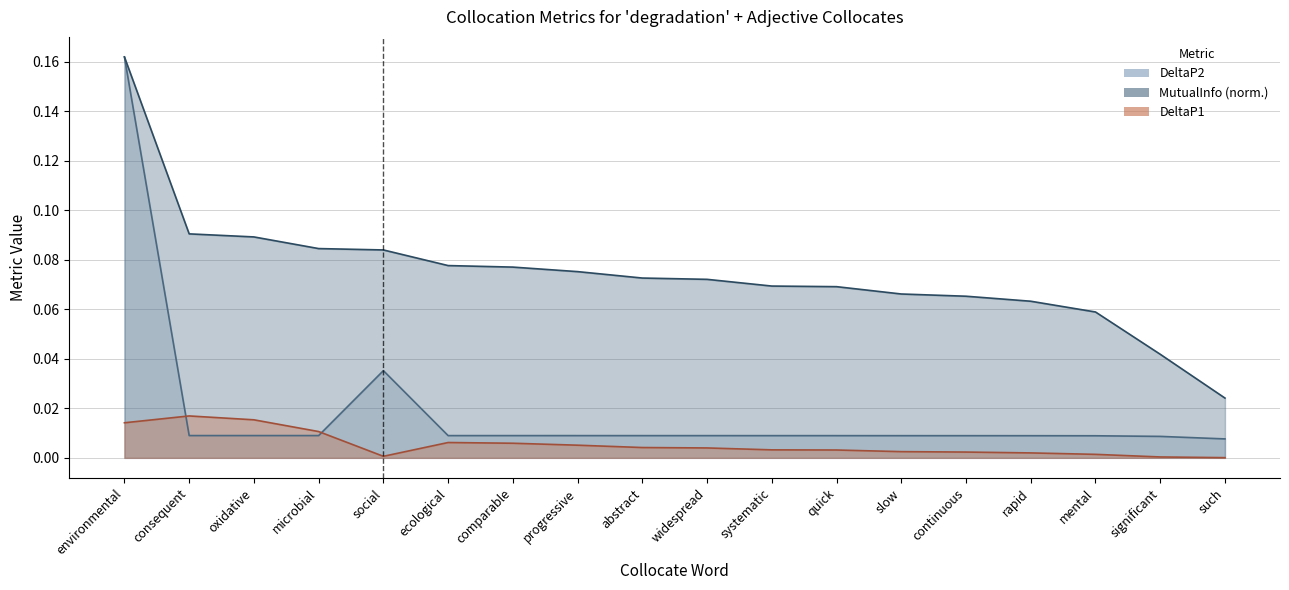

Reading left to right, what are all the values shown in this chart?

DeltaP1: 0.0	0.0	0.0	0.0	0.0	0.0	0.0	0.0	0.0	0.0	0.0	0.0	0.0	0.0	0.0	0.0	0.0	0.0
DeltaP2: 0.2	0.0	0.0	0.0	0.0	0.0	0.0	0.0	0.0	0.0	0.0	0.0	0.0	0.0	0.0	0.0	0.0	0.0
MutualInfo: 0.2	0.1	0.1	0.1	0.1	0.1	0.1	0.1	0.1	0.1	0.1	0.1	0.1	0.1	0.1	0.1	0.0	0.0